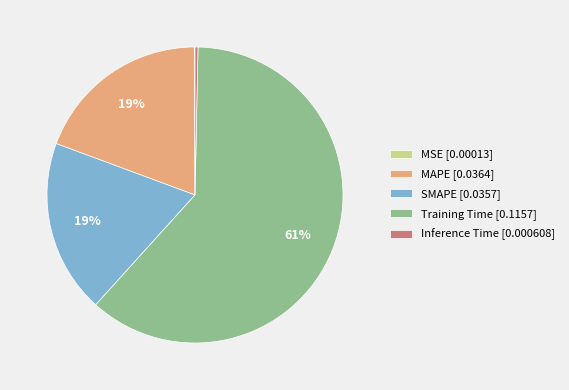

Which has a higher value, Training Time [0.1157] or Inference Time [0.000608]?

Training Time [0.1157]